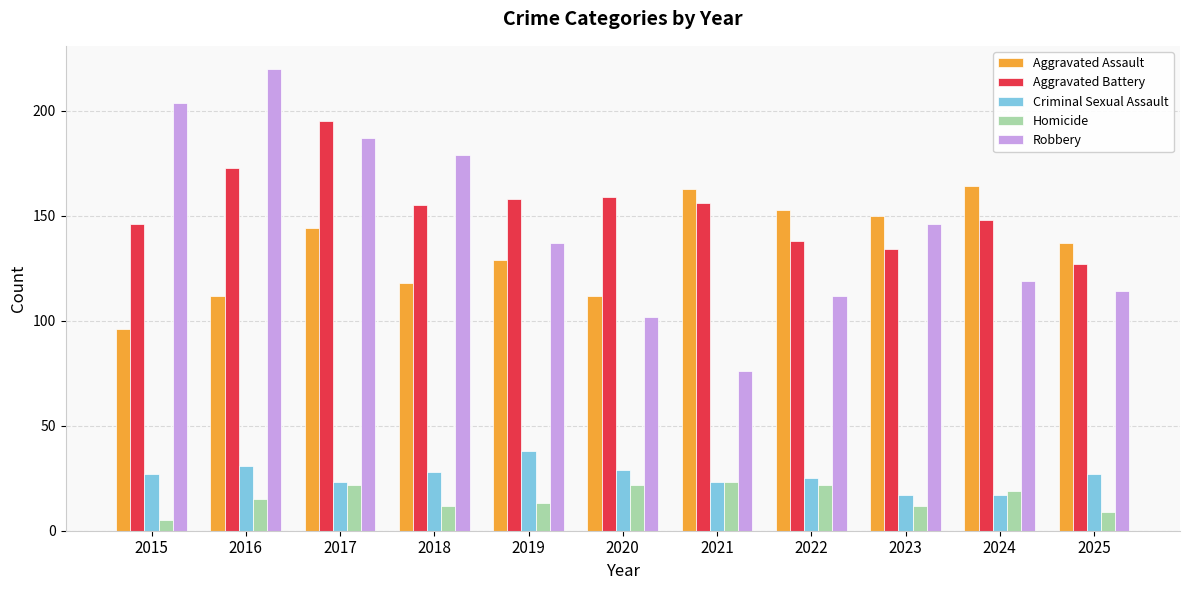

Which category has the highest value across all series?

2016